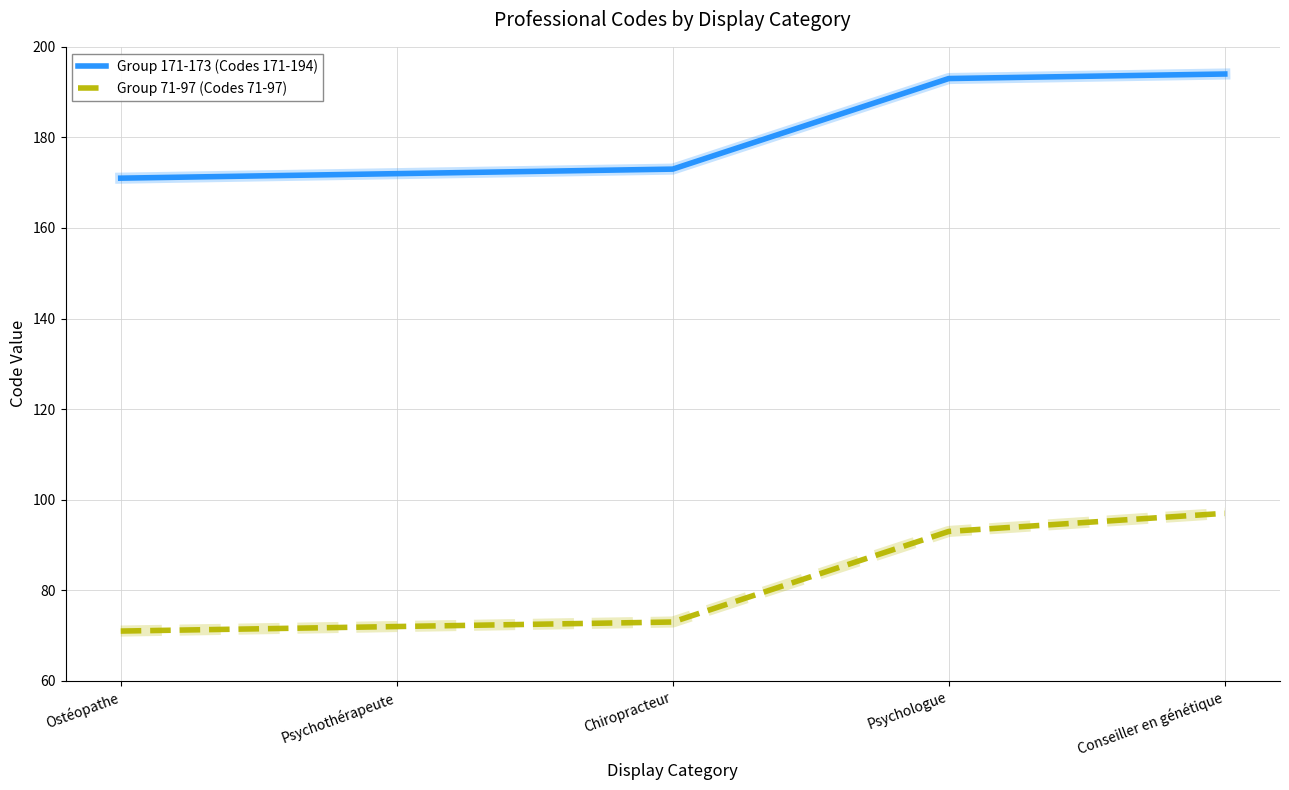

Which series has the widest spread of values?

Group 71-97 (Codes 71-97)